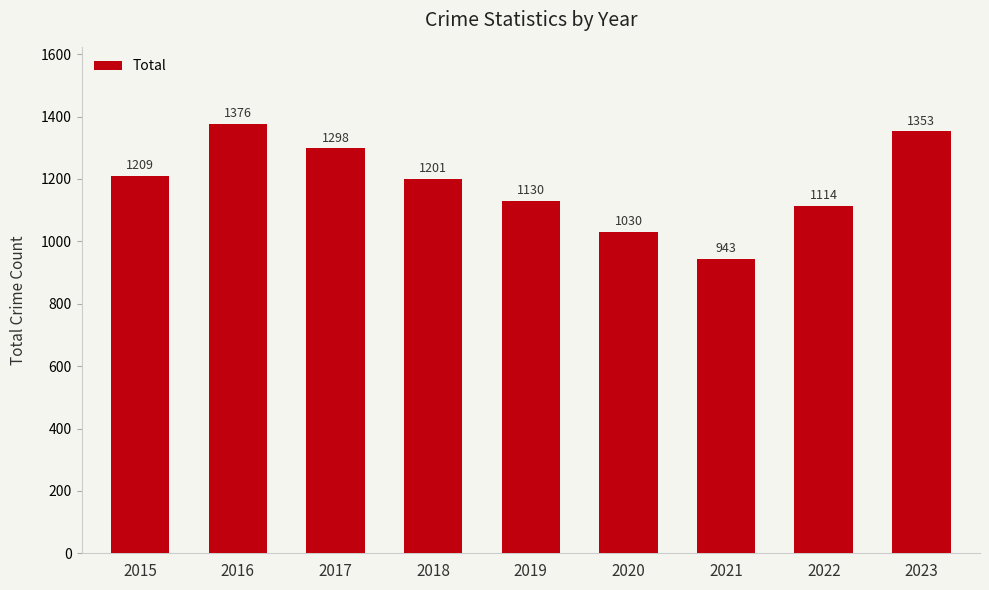

What is the ratio of the value at 2017 to the value at 2021?

1.4